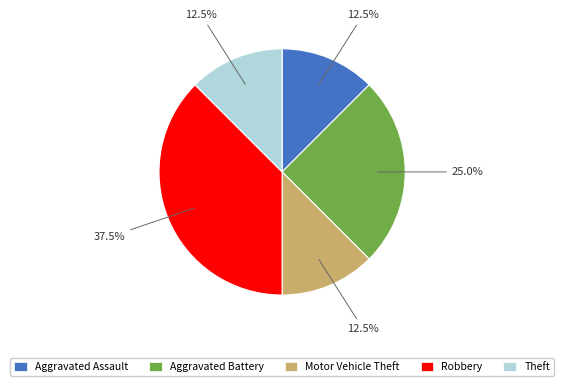

Which category has the biggest portion of the pie?

Robbery